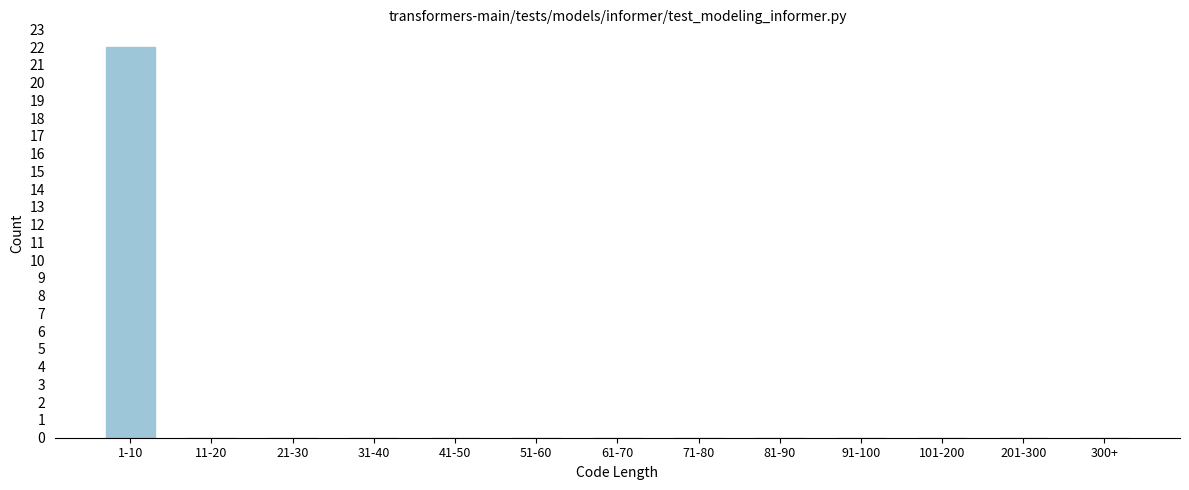

Reading left to right, transcribe all the data shown in this chart.

1-10=22	11-20=0	21-30=0	31-40=0	41-50=0	51-60=0	61-70=0	71-80=0	81-90=0	91-100=0	101-200=0	201-300=0	300+=0